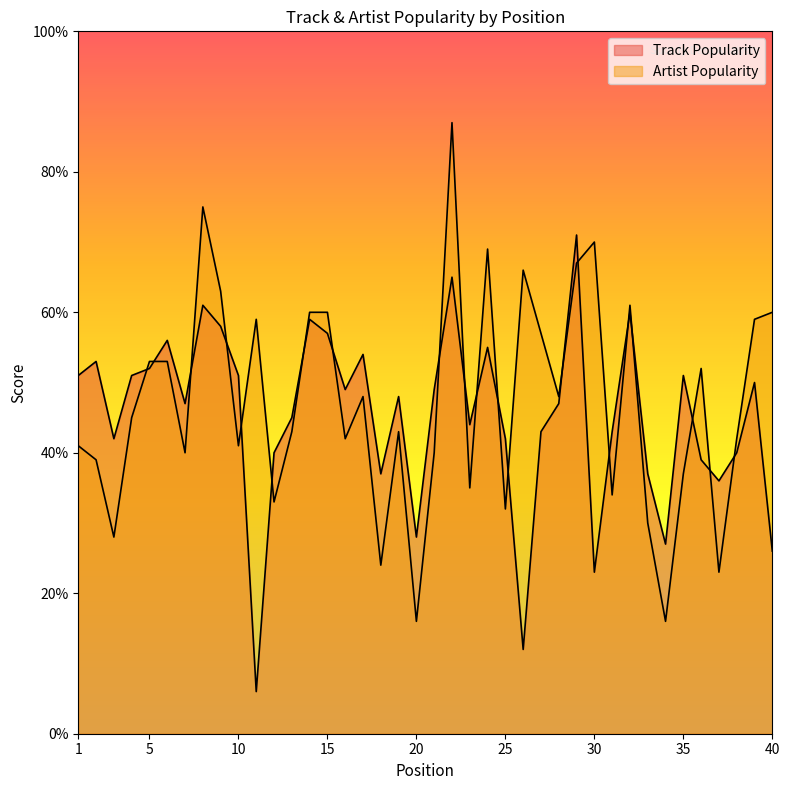

The value of Track Popularity at 33 is 37. True or false?

True